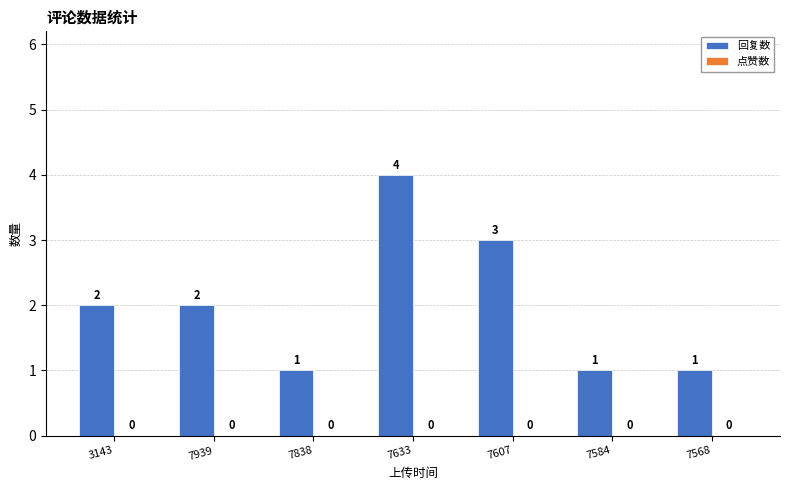

What is the label of the 5th bar from the left?

7607